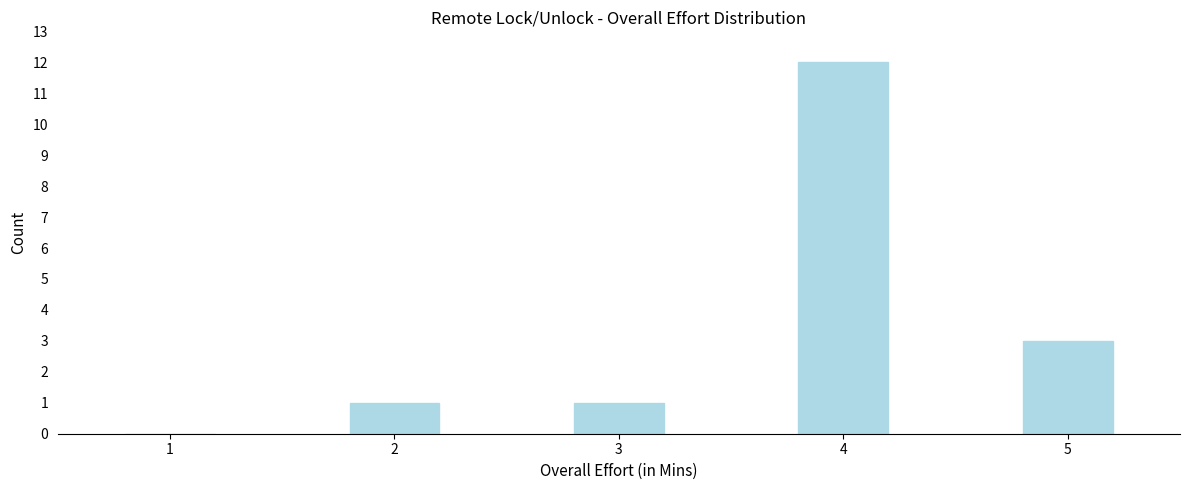

Reading left to right, list all the values displayed in this chart.

1=0	2=1	3=1	4=12	5=3